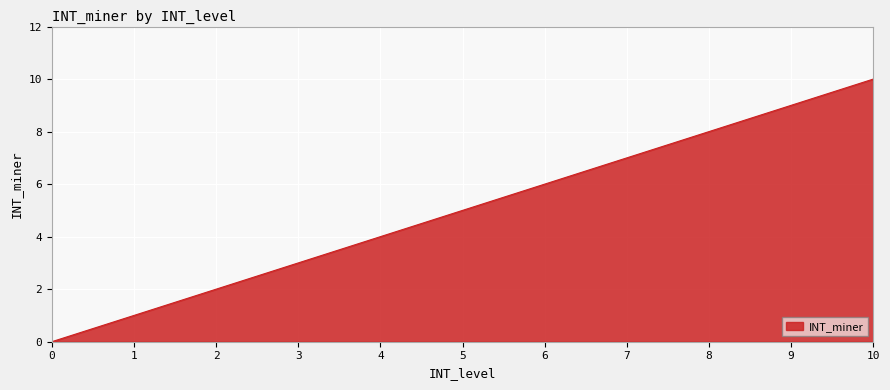

Between 7 and 1, which is larger?

7